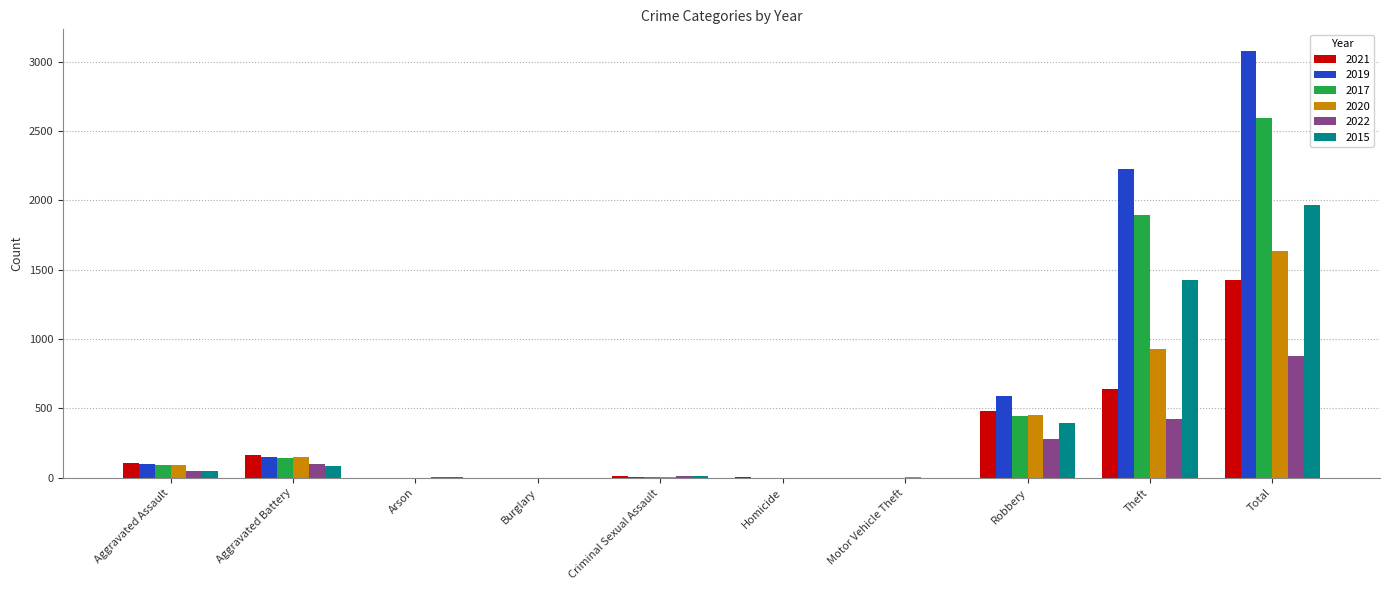

What is the highest value of the 2019 series?

3080